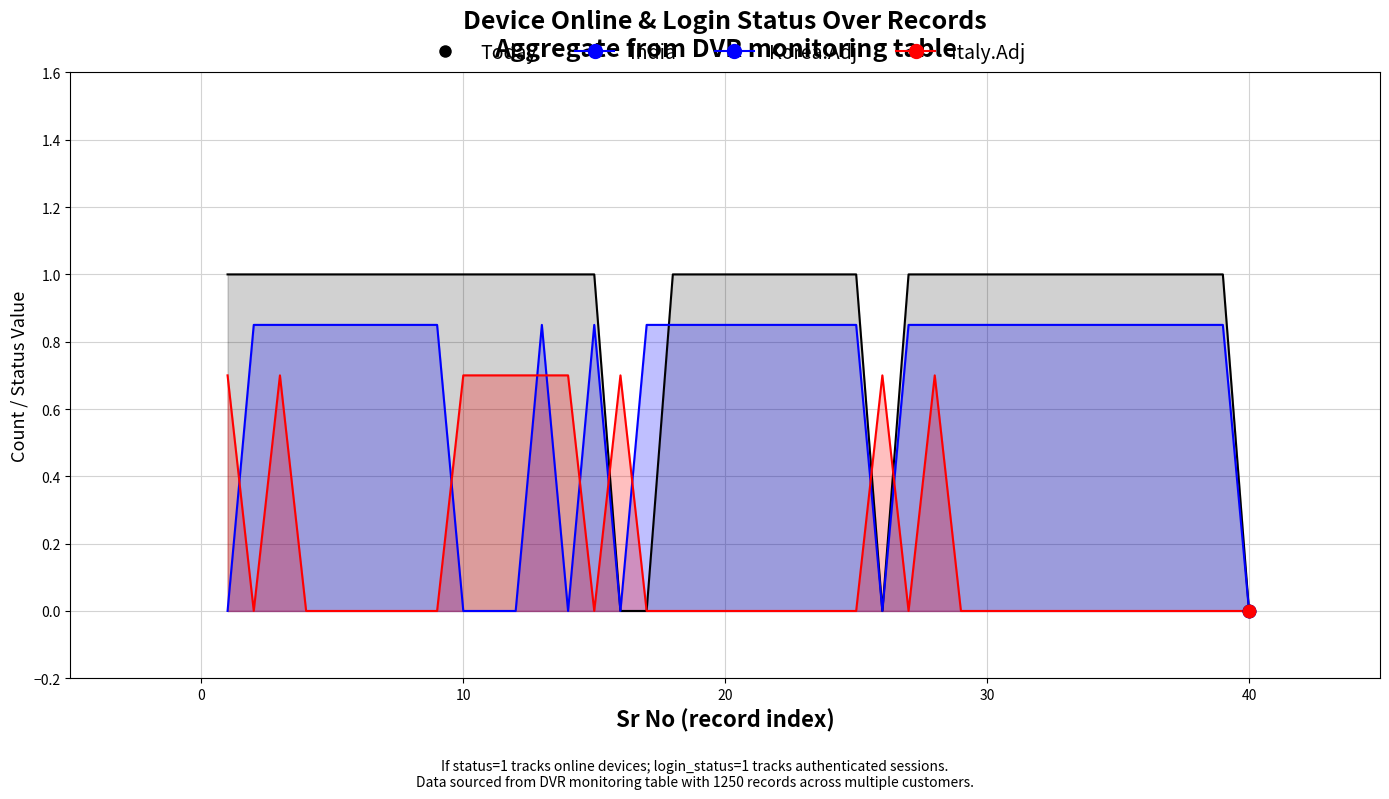

Which series contains the lowest Y value?

India